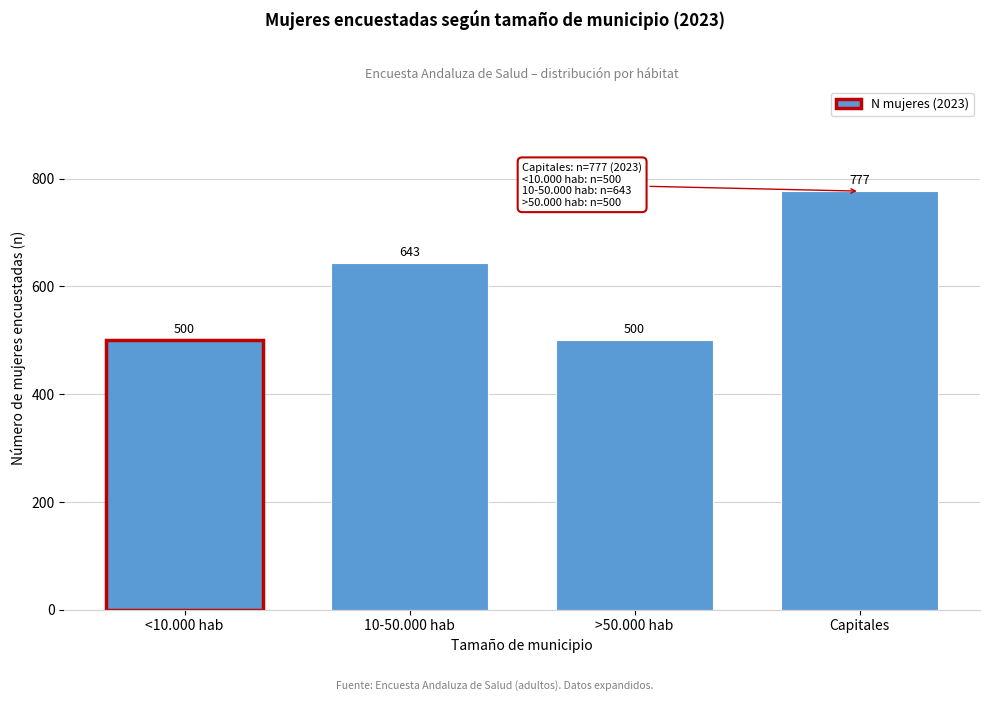

Reading left to right, transcribe all the data shown in this chart.

<10.000 hab=500	10-50.000 hab=643	>50.000 hab=500	Capitales=777